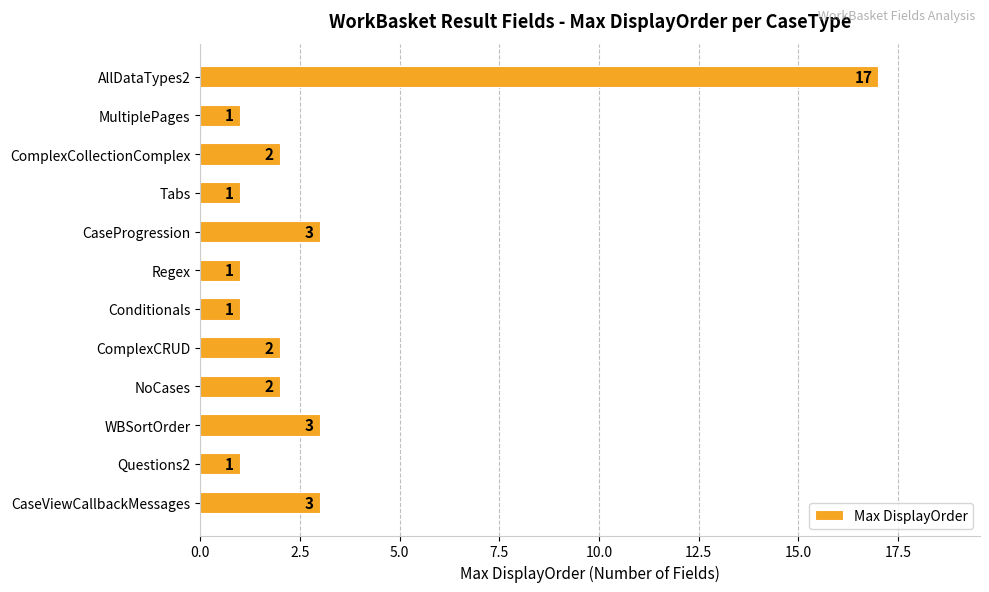

Which category has the highest value across all series?

AllDataTypes2